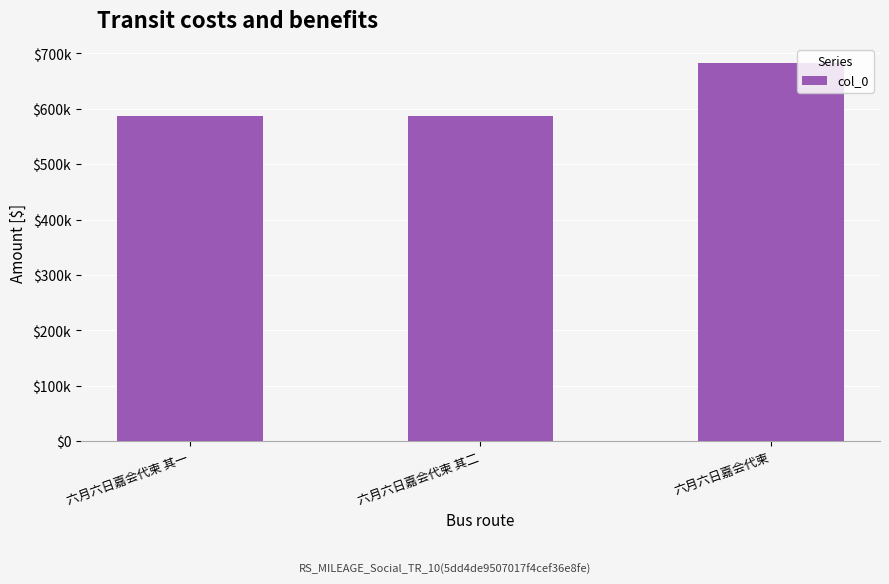

Reading right to left, transcribe all the data shown in this chart.

682817	586197	586196